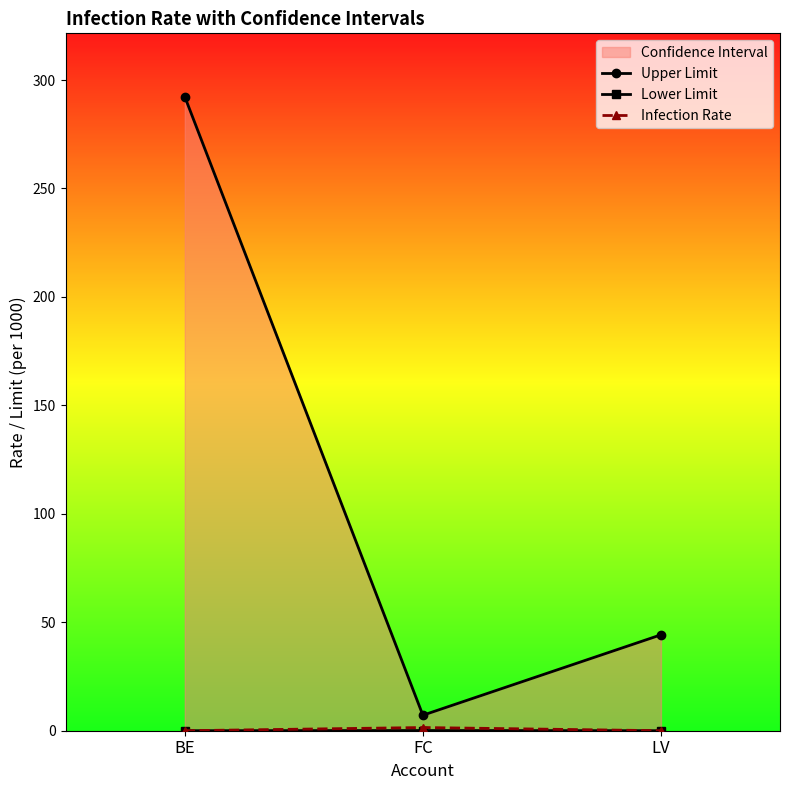

Which has a higher value, BE or LV?

BE